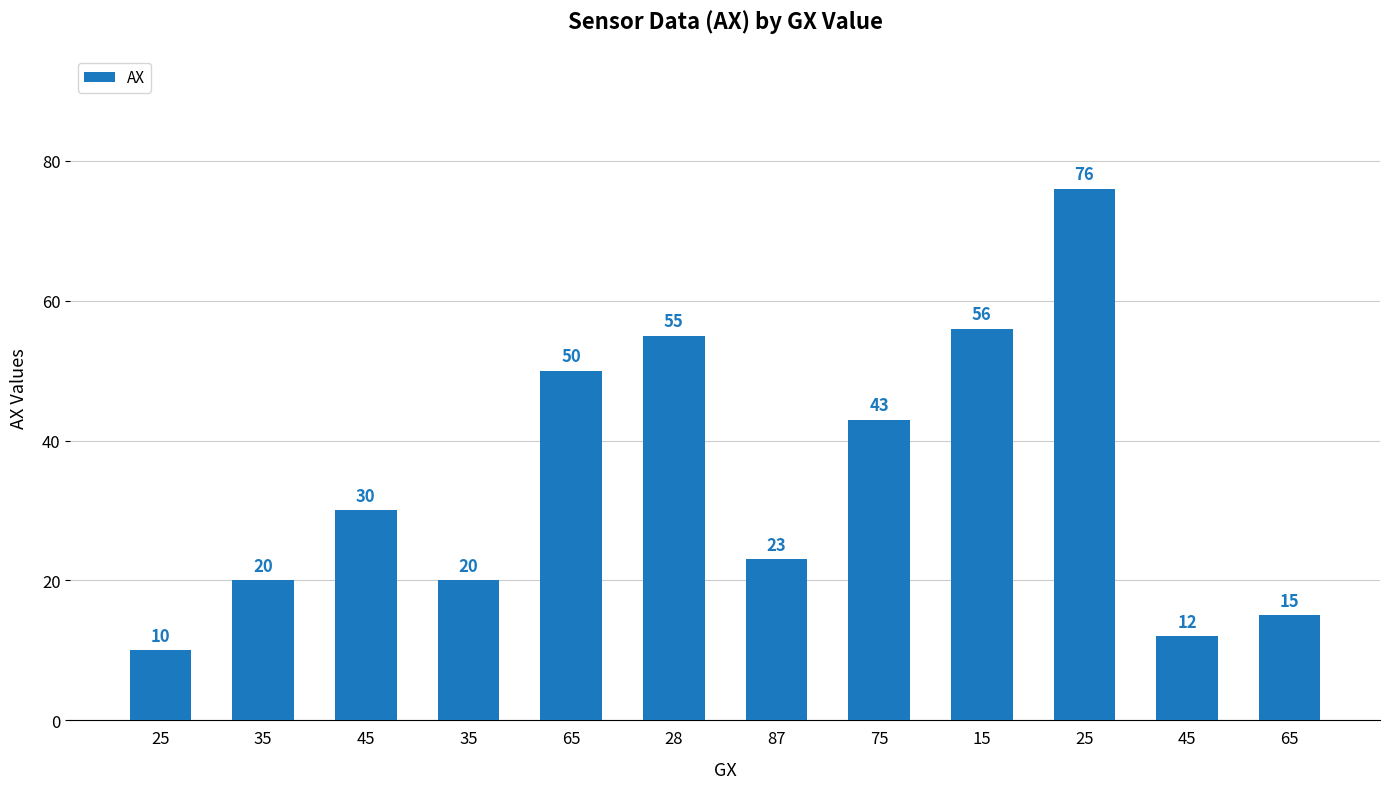

How many values are below 30?

6